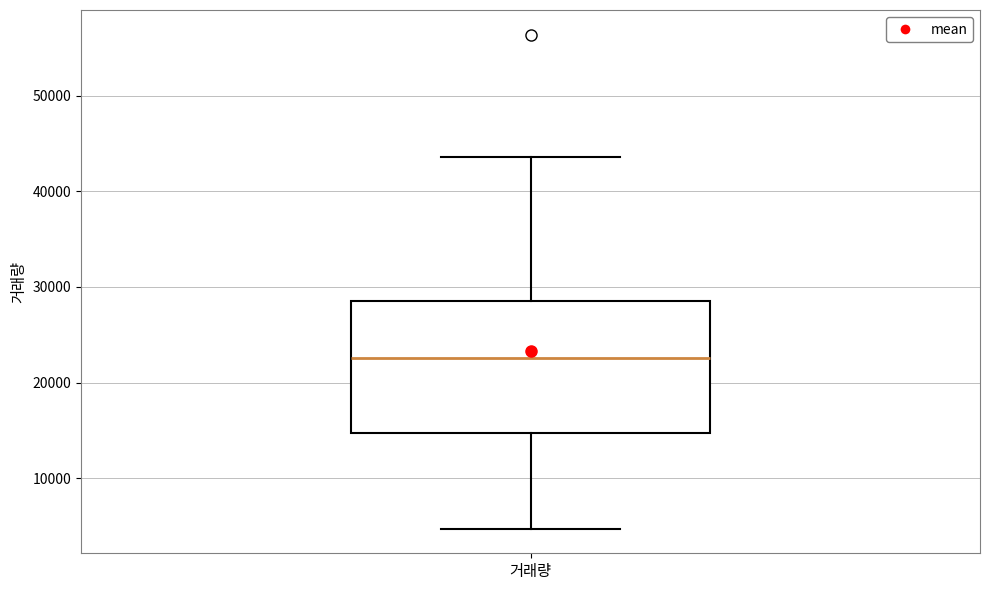

Where is the upper edge of the box for 거래량 on the y-axis? The values are not printed on the chart, so give them approximately, as read against the axis.

29000